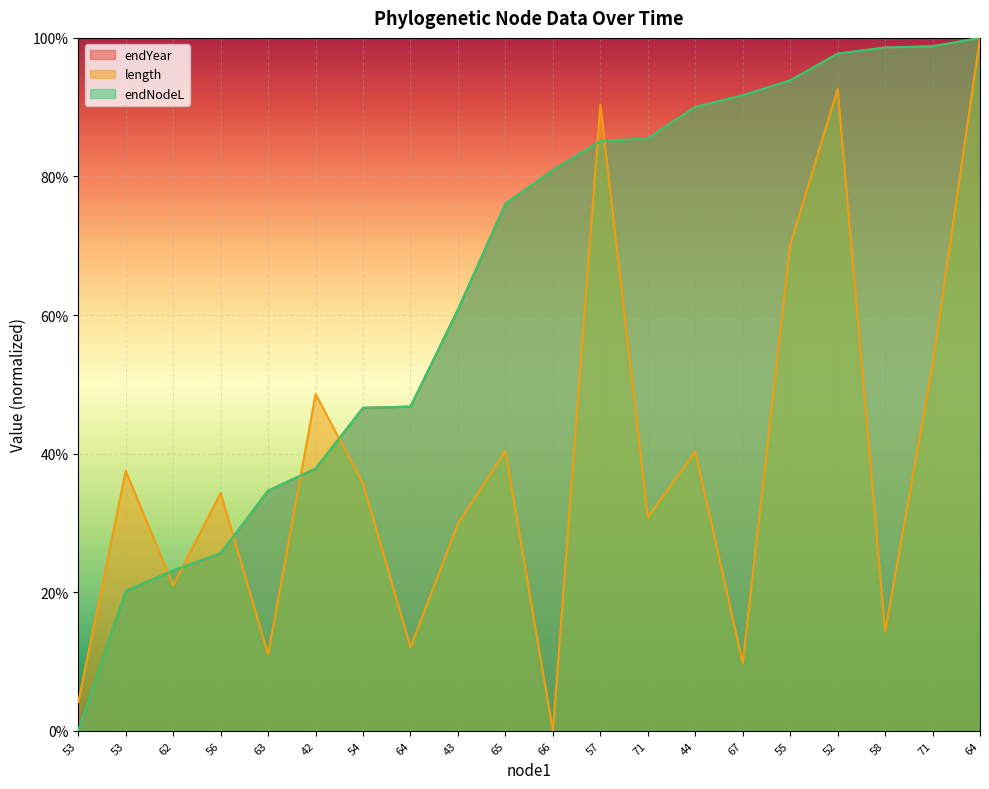

List the series in order of their peak value, lowest first.

endYear, length, endNodeL